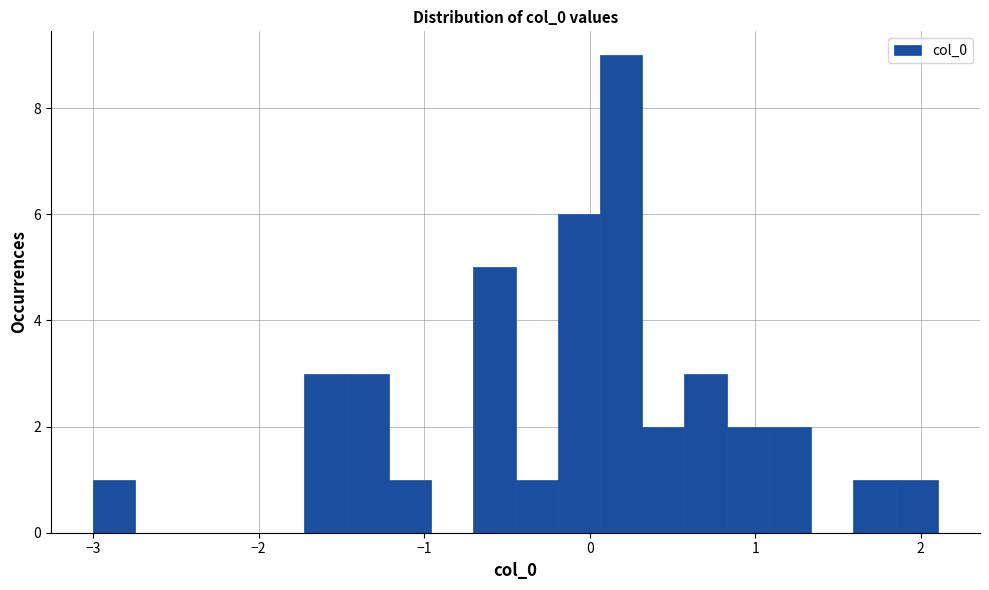

Around what value on the x-axis is the tallest bar? Give the approximate position of its centre, as read against the axis.

0.2